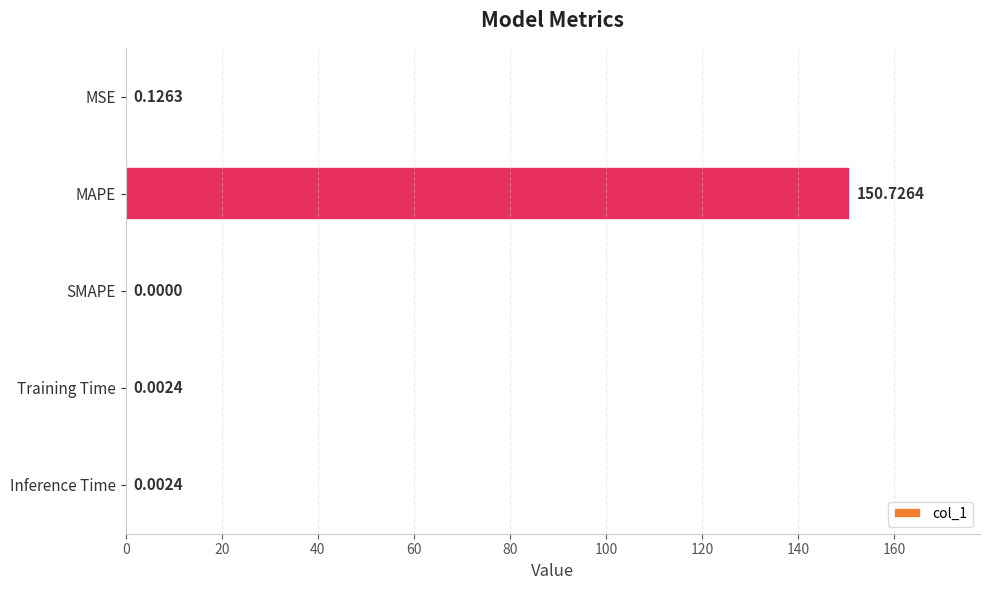

What is the sum of all values?

150.9